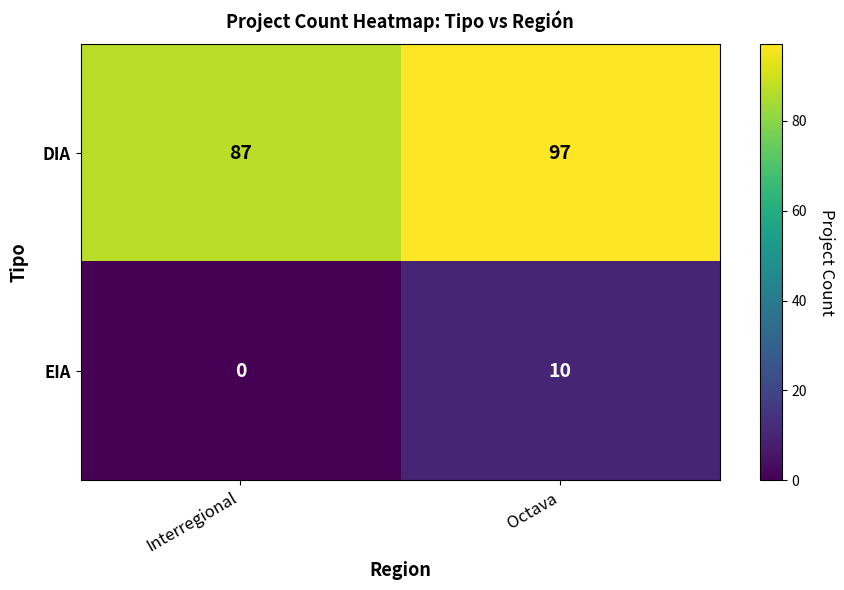

Rank the series by their average value, from lowest to highest.

EIA, DIA